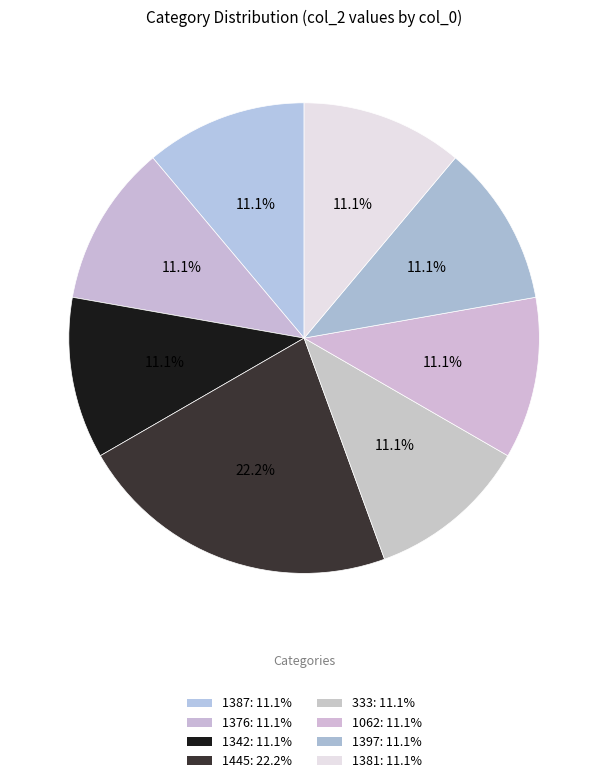

True or false: 333 accounts for 25% of the total.

False